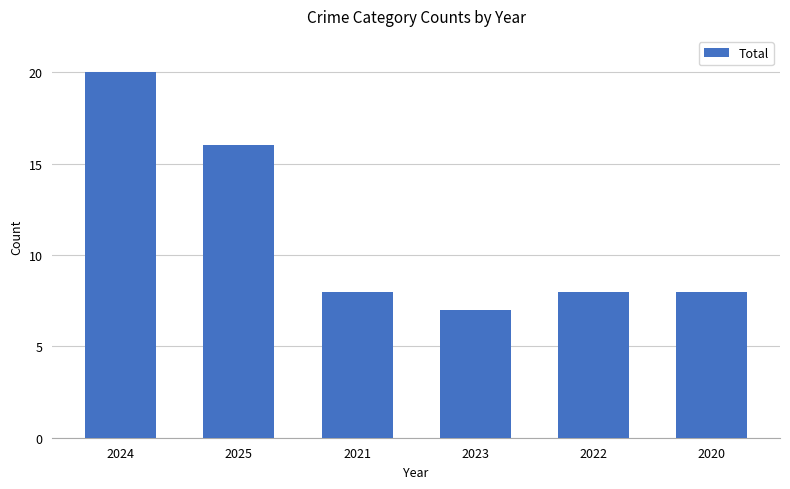

Reading right to left, transcribe all the data shown in this chart.

8	8	7	8	16	20